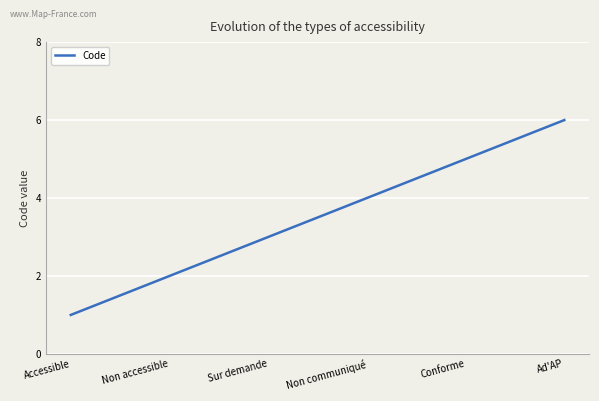

What position from the left is Sur demande?

3